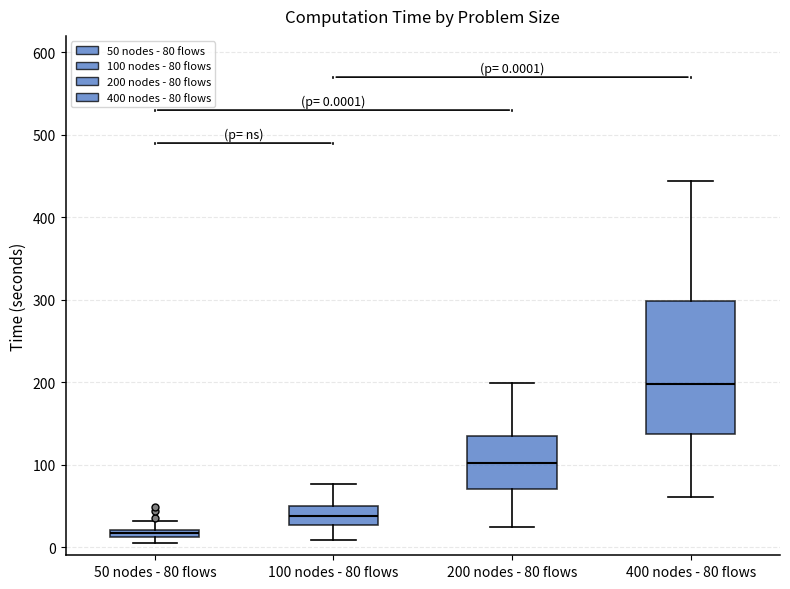

Which box's median line is the lowest?

50 nodes - 80 flows